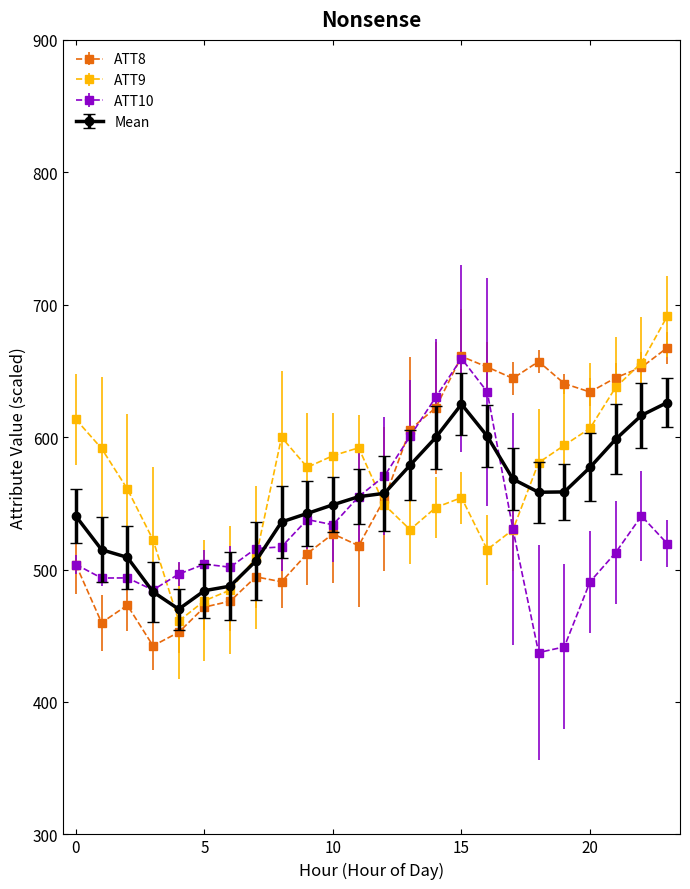

What is the smallest value displayed?

437.3